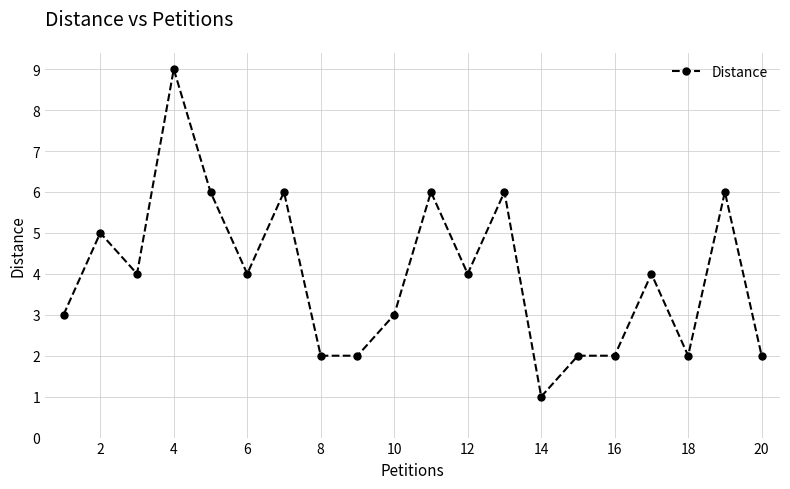

True or false: the data has more than 0 interior local peaks.

True